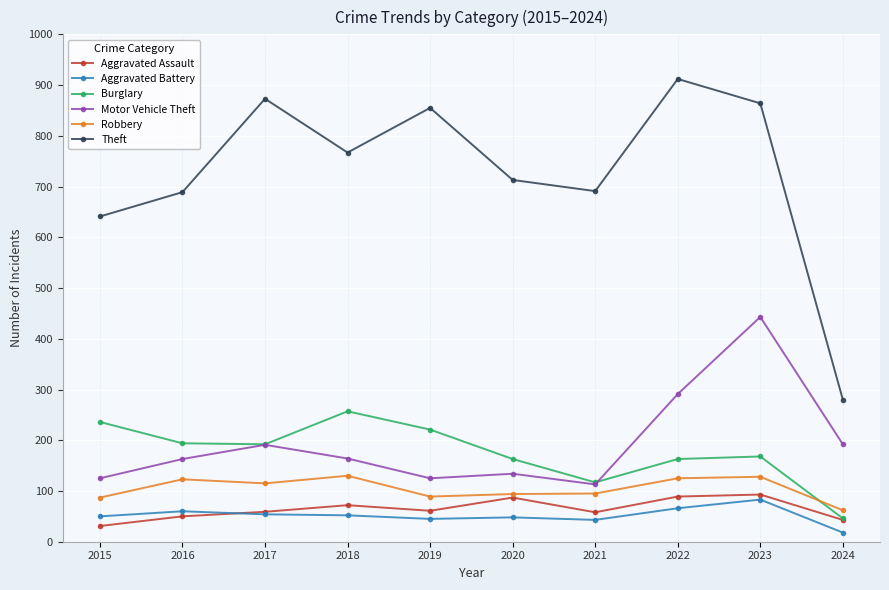

What is the highest value of the Aggravated Battery series?

83